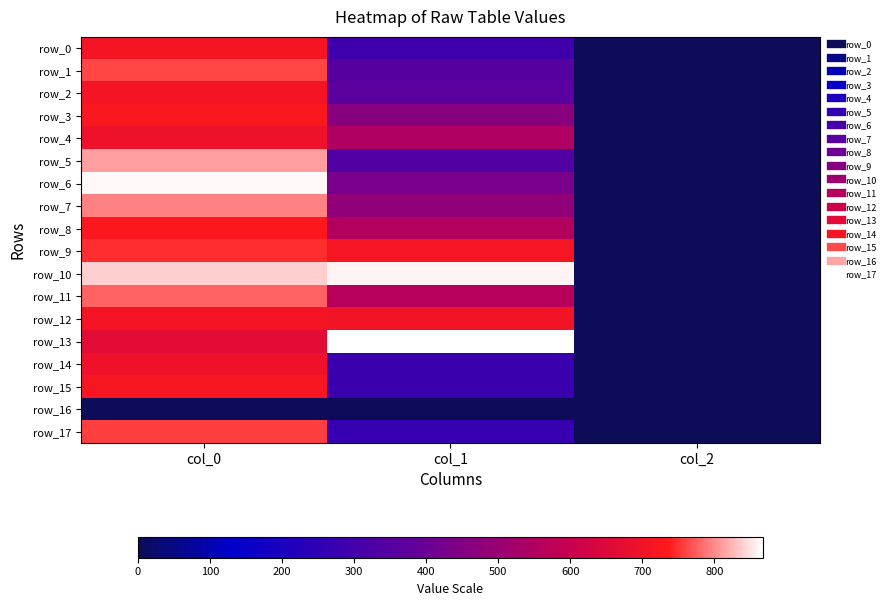

What is the difference between the highest and lowest values at col_0?

863.3